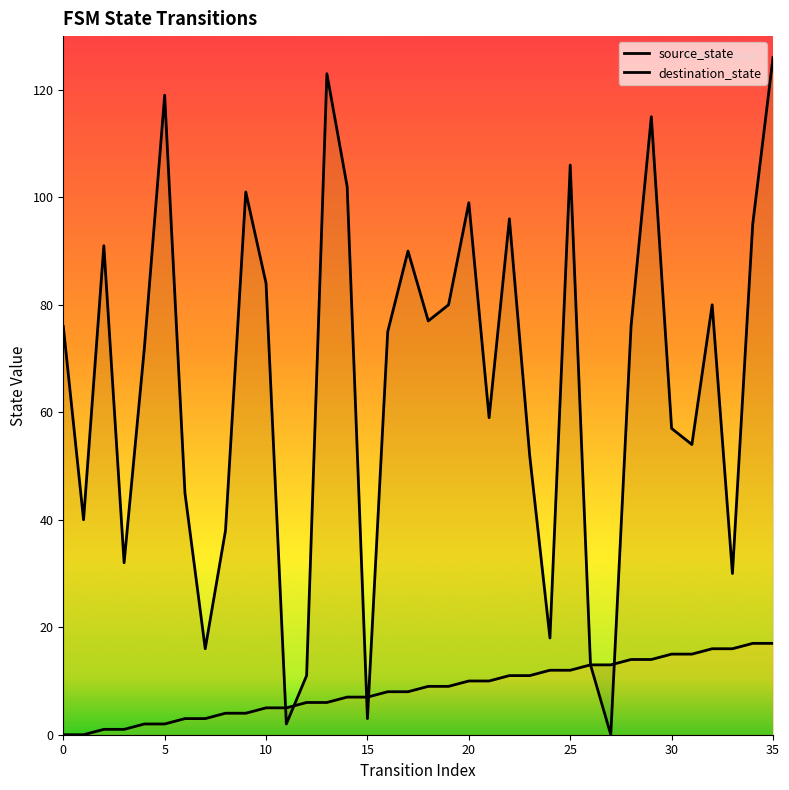

Between which two adjacent categories do destination_state and source_state first intersect?

10 and 11